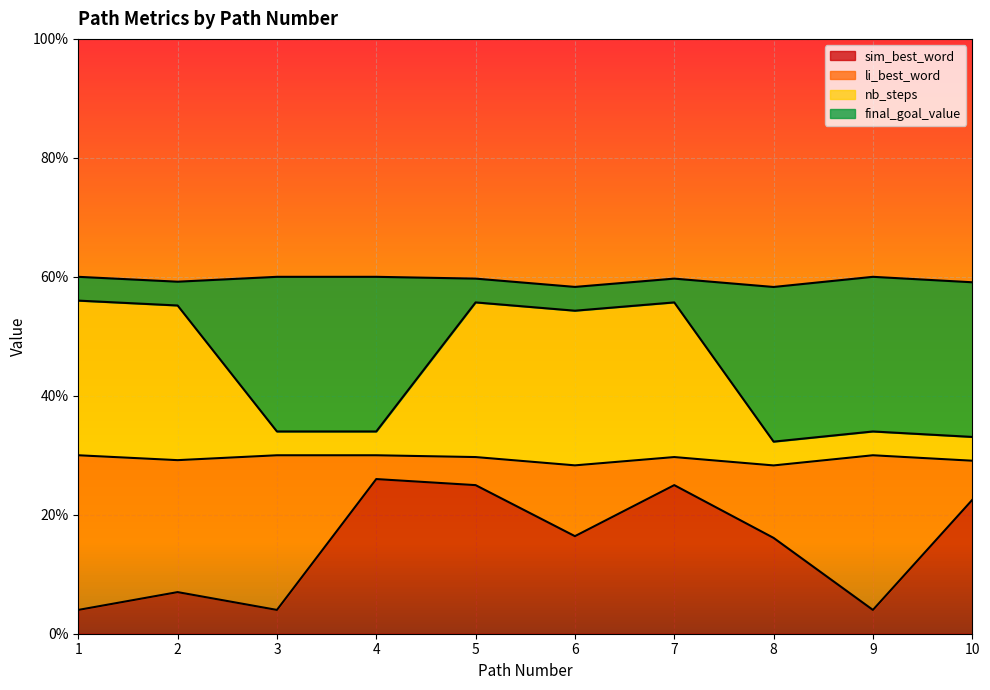

Which series changed the most between 5 and 7?

sim_best_word